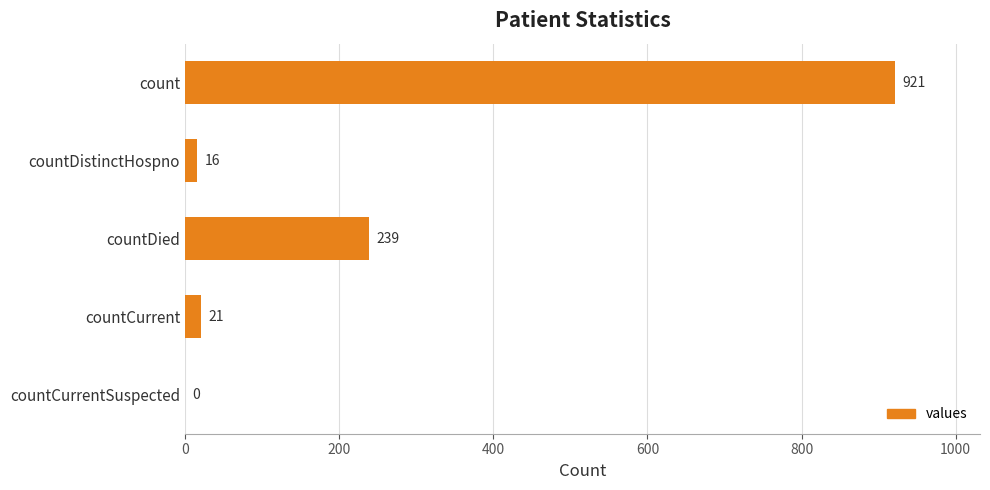

Between countCurrentSuspected and countCurrent, which is larger?

countCurrent